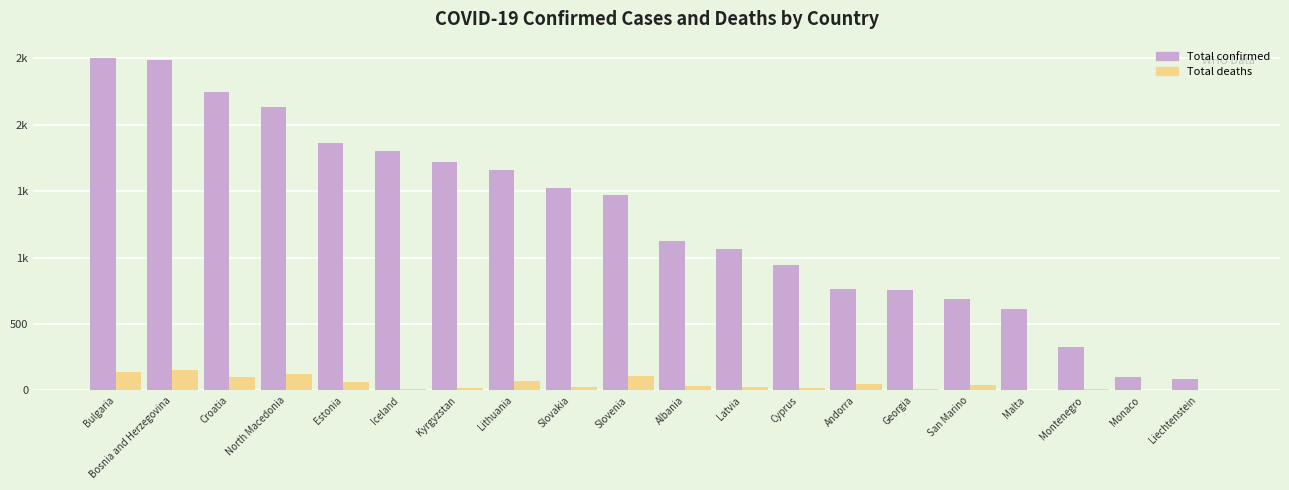

Reading left to right, list all the values displayed in this chart.

Total confirmed: 2499	2484	2245	2130	1859	1805	1722	1662	1520	1473	1122	1064	941	764	757	687	616	324	98	83
Total deaths: 139	152	103	126	67	10	16	68	28	108	33	24	17	51	12	42	7	9	1	1